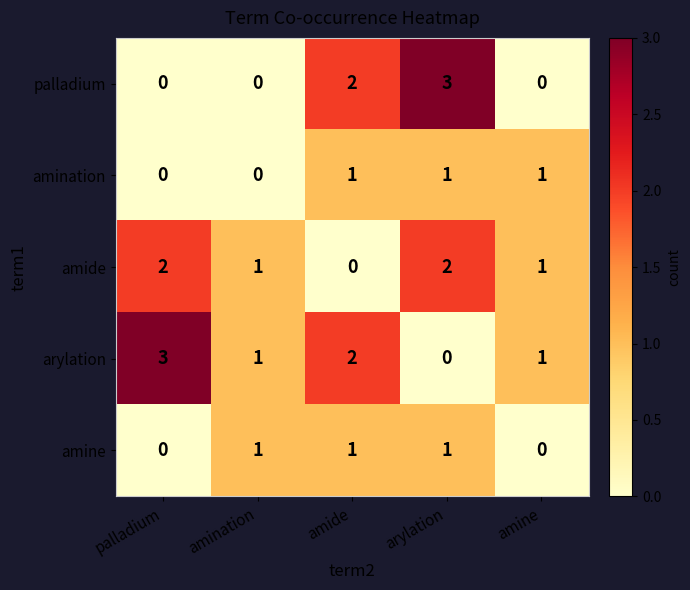

Count the arylation values in the range 1 to 2.

3